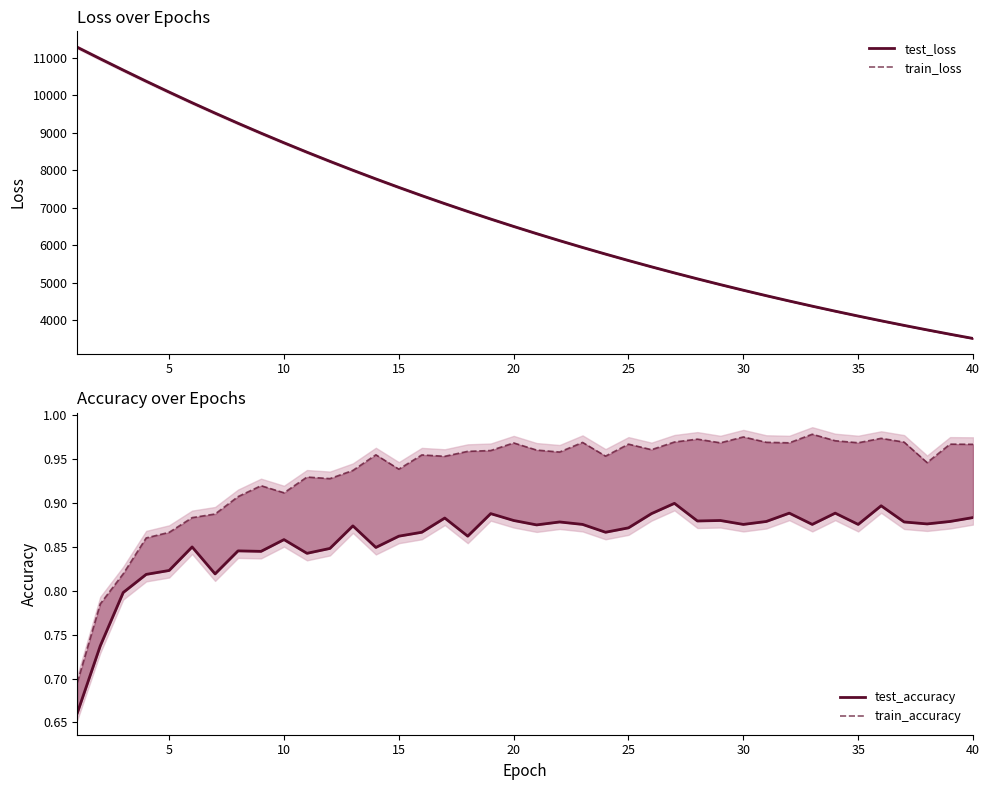

What is the greatest value displayed?

11283.7